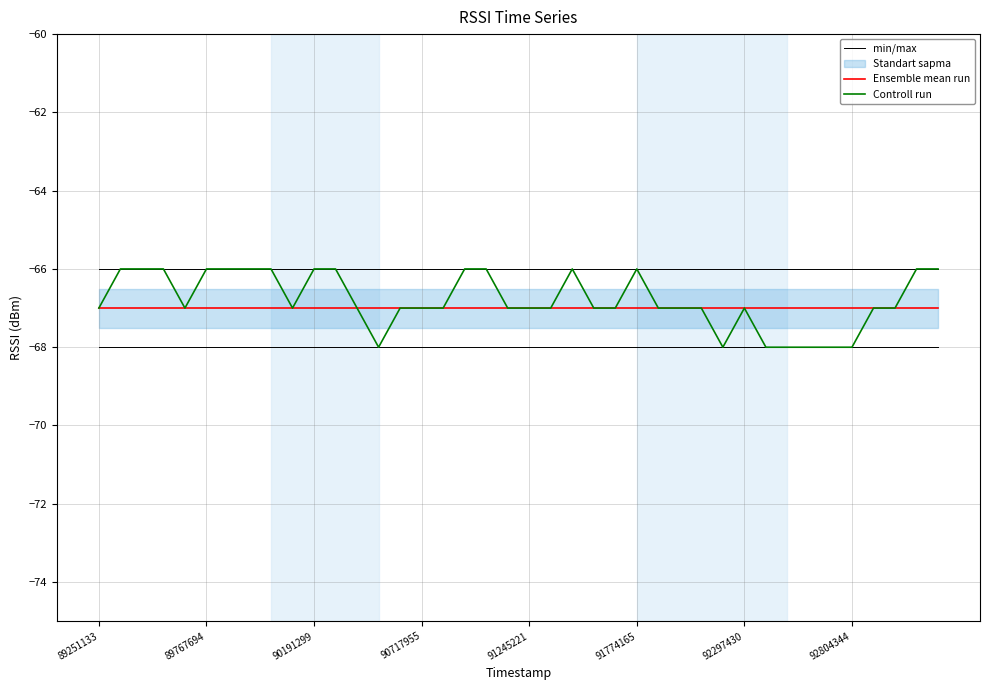

Does the chart have visible grid lines?

Yes